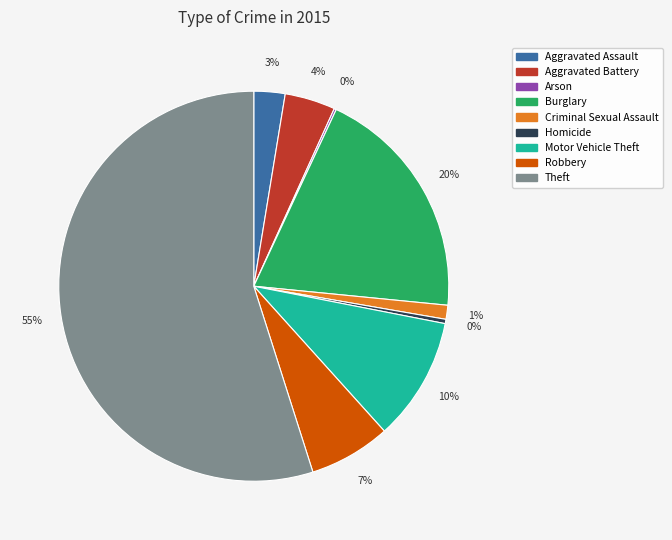

The Burglary slice represents 14% of the pie. True or false?

False